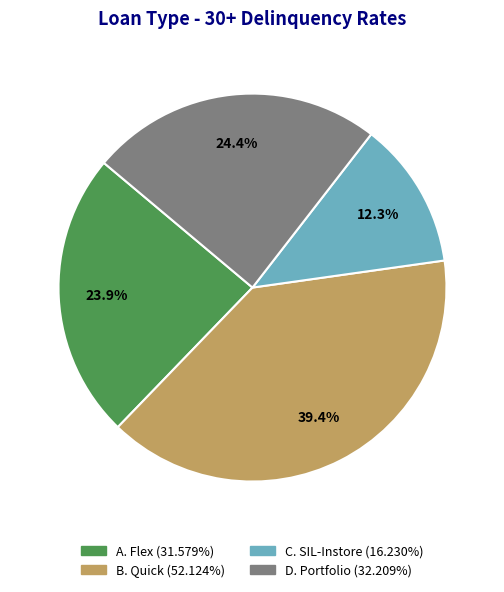

Is there a majority slice in this chart?

No